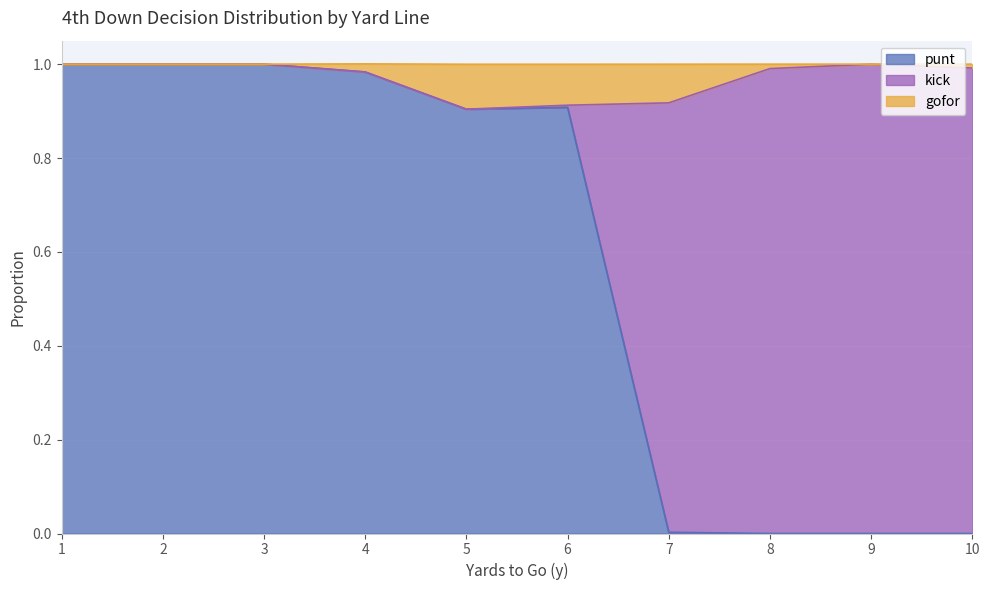

True or false: punt has a value of 1.4 at 1.

False